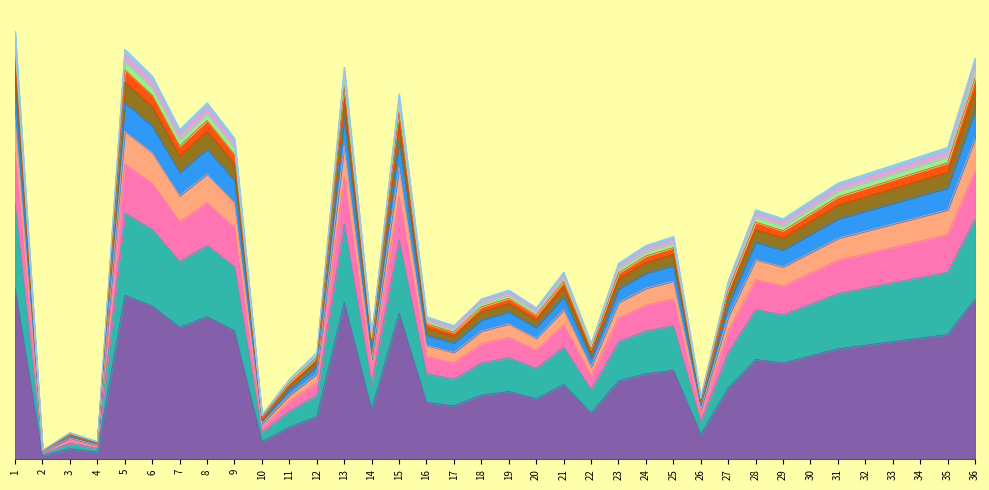

Rank the categories by value from highest to lowest.

1, 5, 36, 13, 6, 15, 8, 7, 9, 35, 34, 33, 32, 31, 30, 28, 29, 25, 24, 23, 21, 27, 19, 18, 20, 16, 17, 14, 22, 12, 11, 26, 10, 3, 4, 2